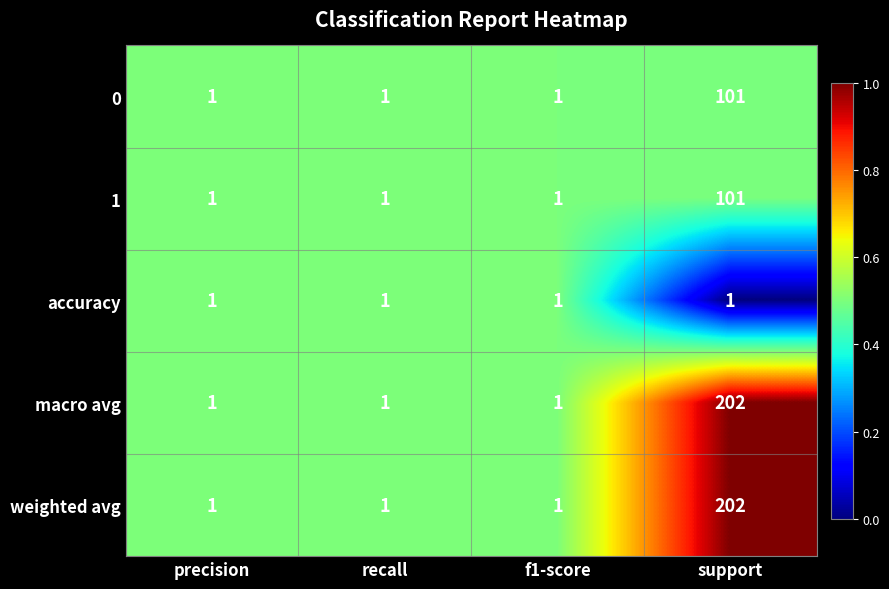

What is the sum of all 1 values?

104